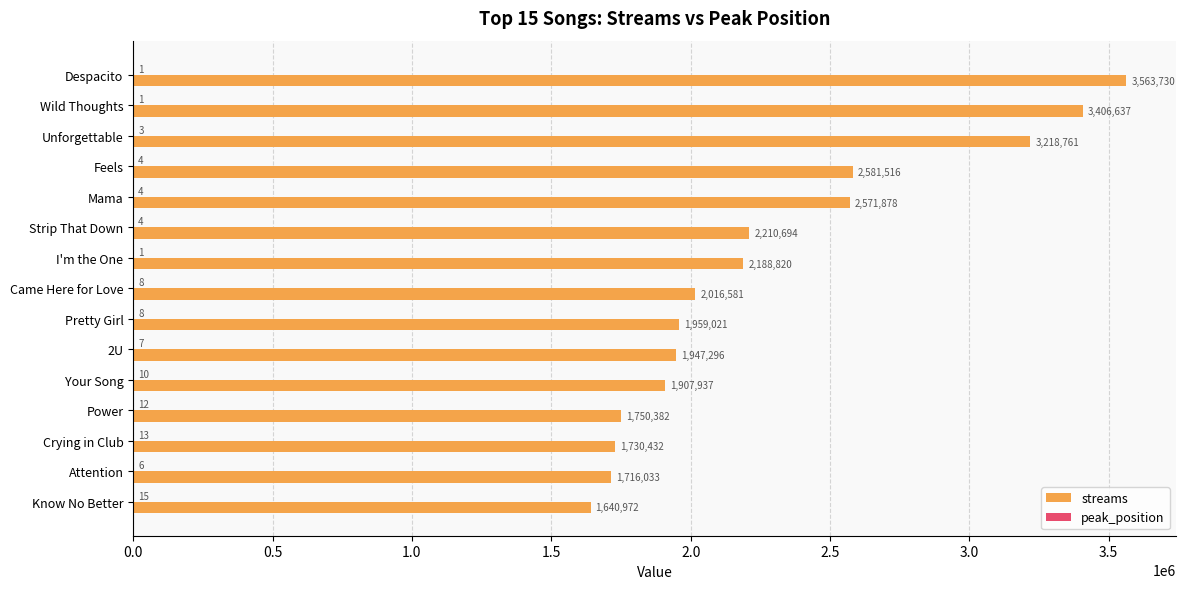

The value of streams at 2U is 1947296. True or false?

True